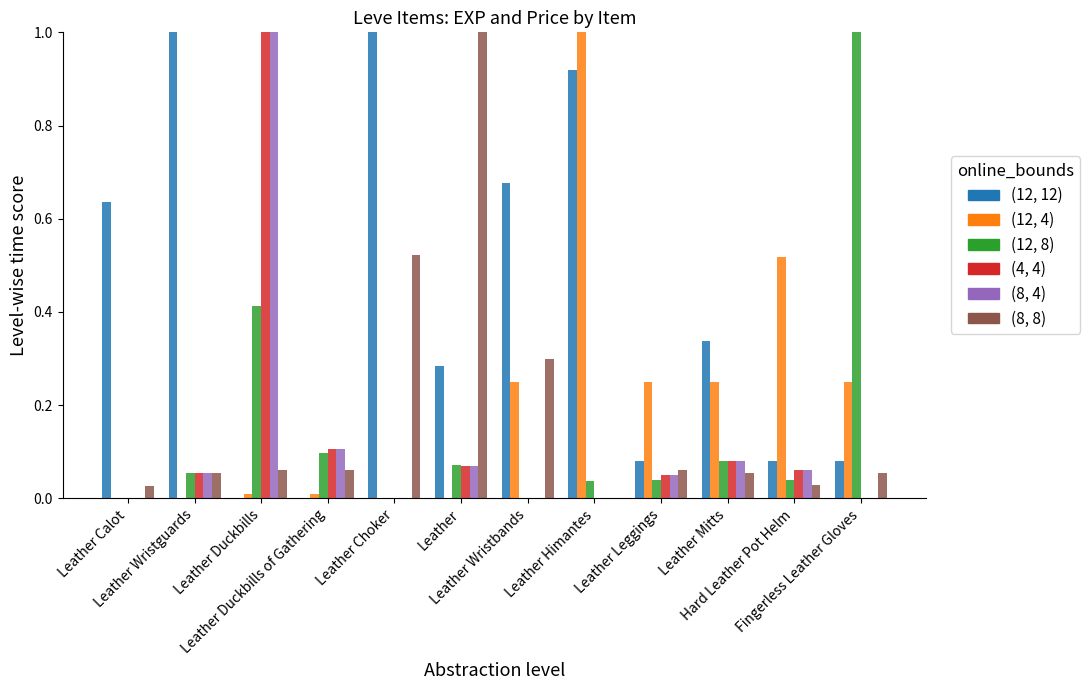

What is the greatest value displayed?

1.0